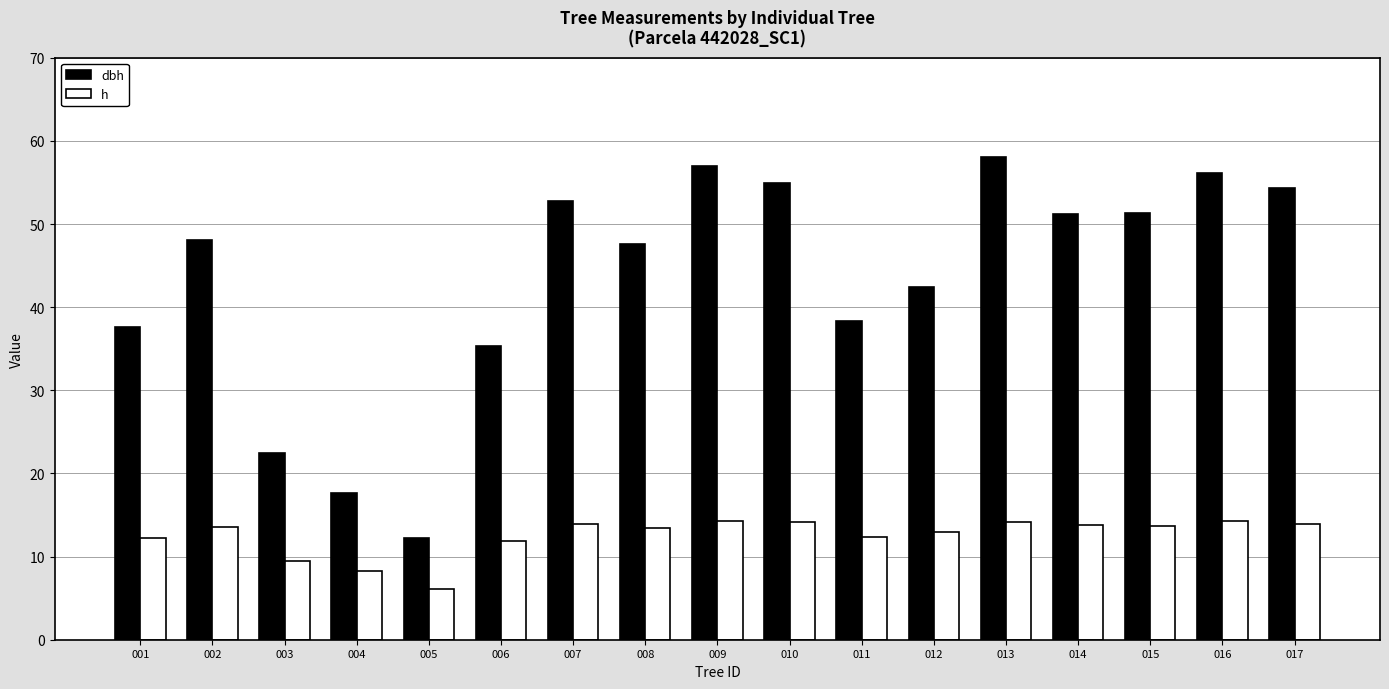

Which series has the largest range (max minus min)?

dbh